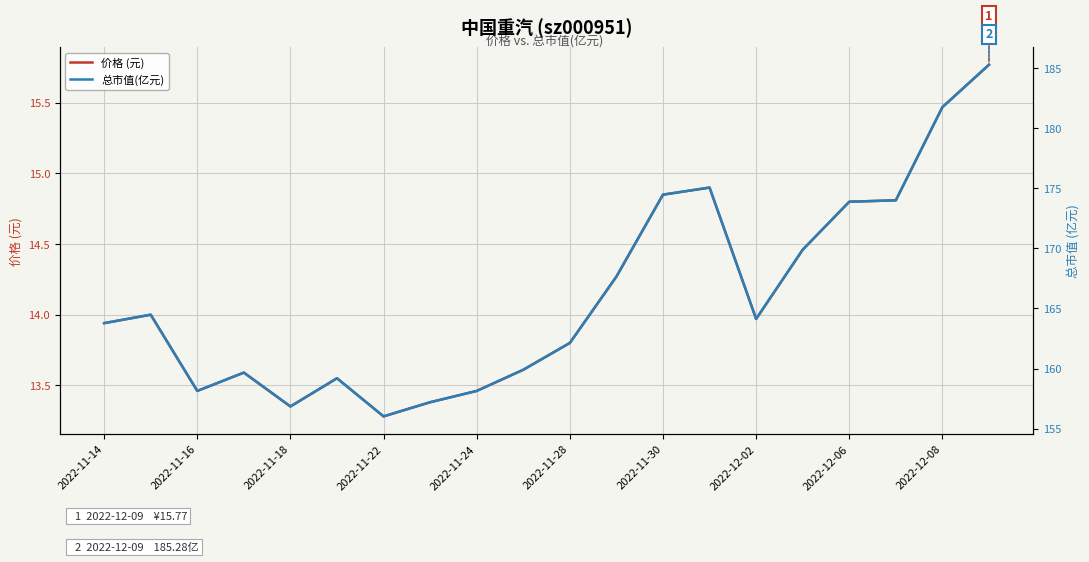

What are all the series names shown in the legend?

价格 (元), 总市值(亿元)